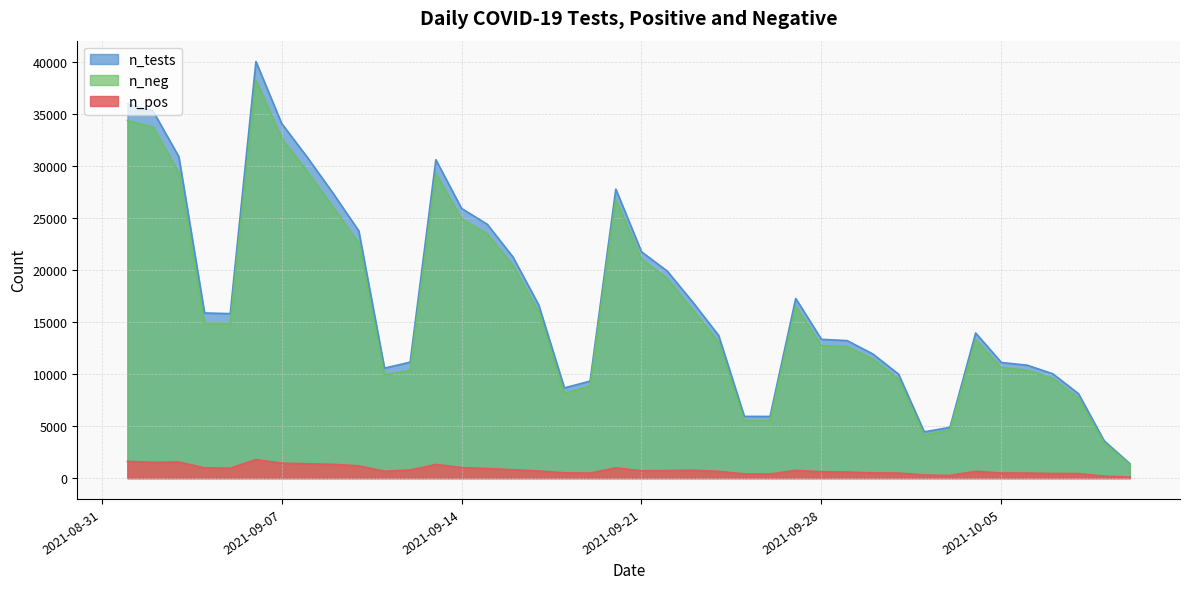

Which series has the largest range (max minus min)?

n_tests